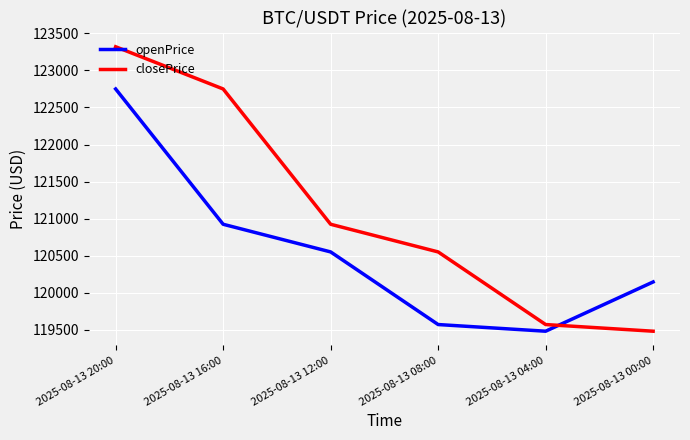

How many lines are shown in the chart?

2